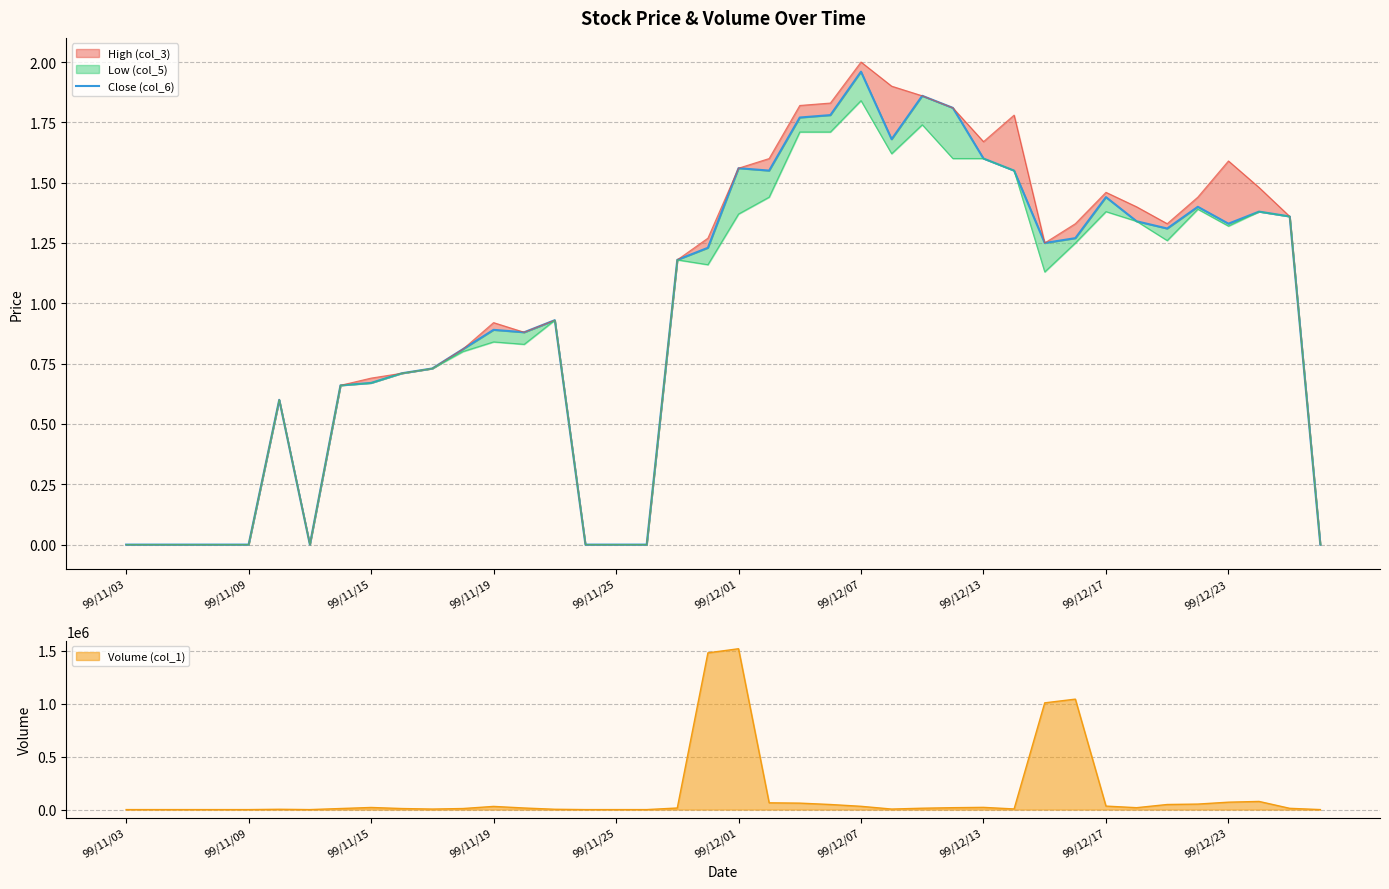

Is it true that the value at 21 is 1.6?

True